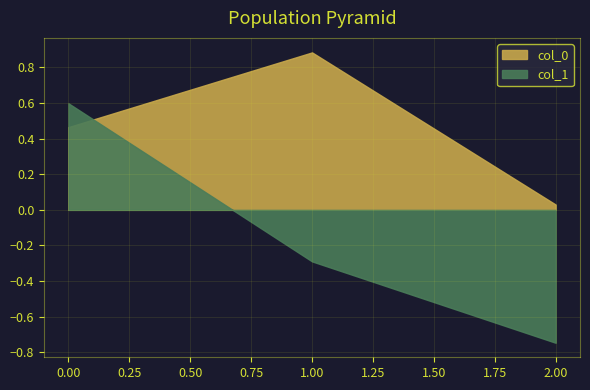

The value of col_1 at 2 is -0.4. True or false?

False